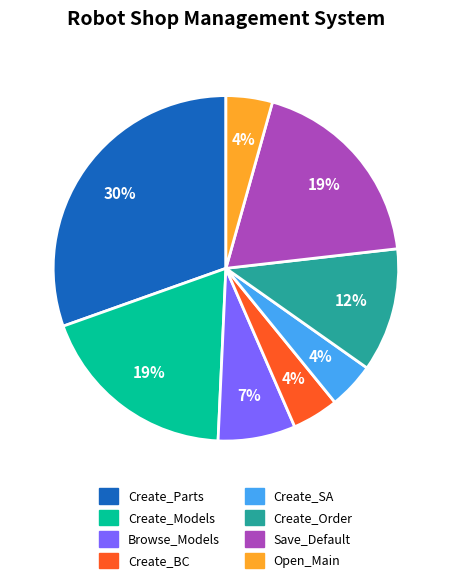

Count the number of slices in the pie.

8